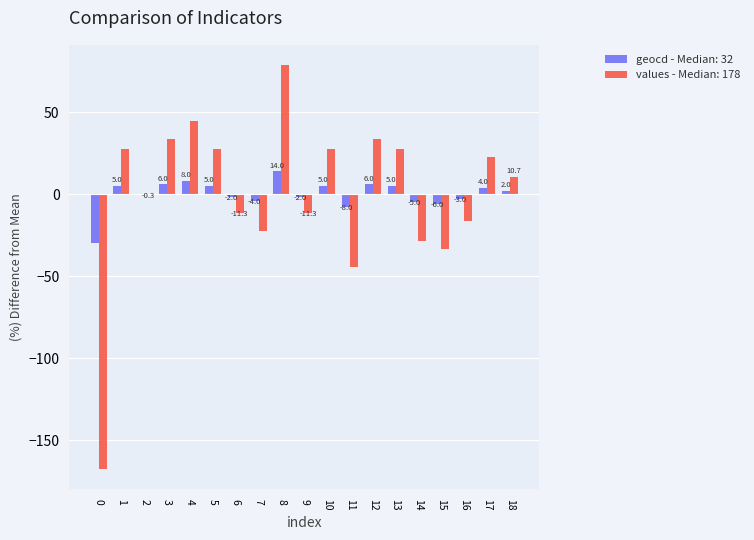

At which label does geocd - Median: 32 first exceed 2?

1